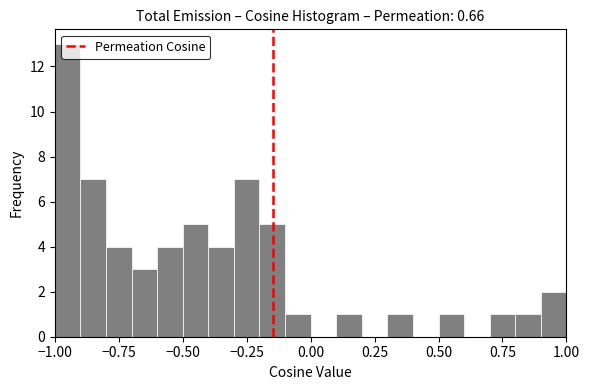

Around what value on the x-axis is the tallest bar? Give the approximate position of its centre, as read against the axis.

-0.95